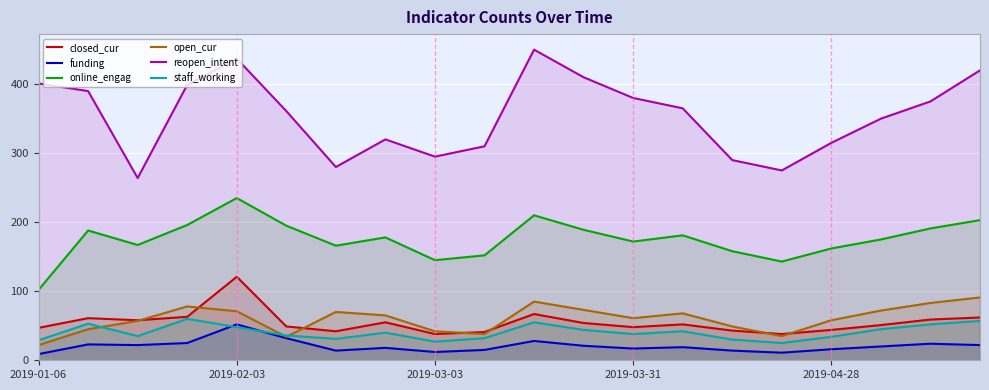

What is the total value across all series at 2019-03-03?

559